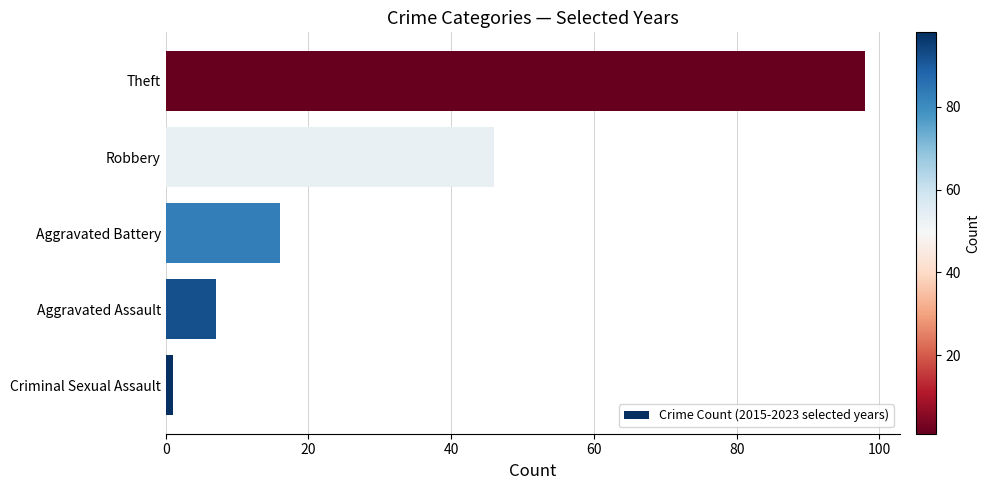

Reading bottom to top, transcribe all the data shown in this chart.

1	7	16	46	98